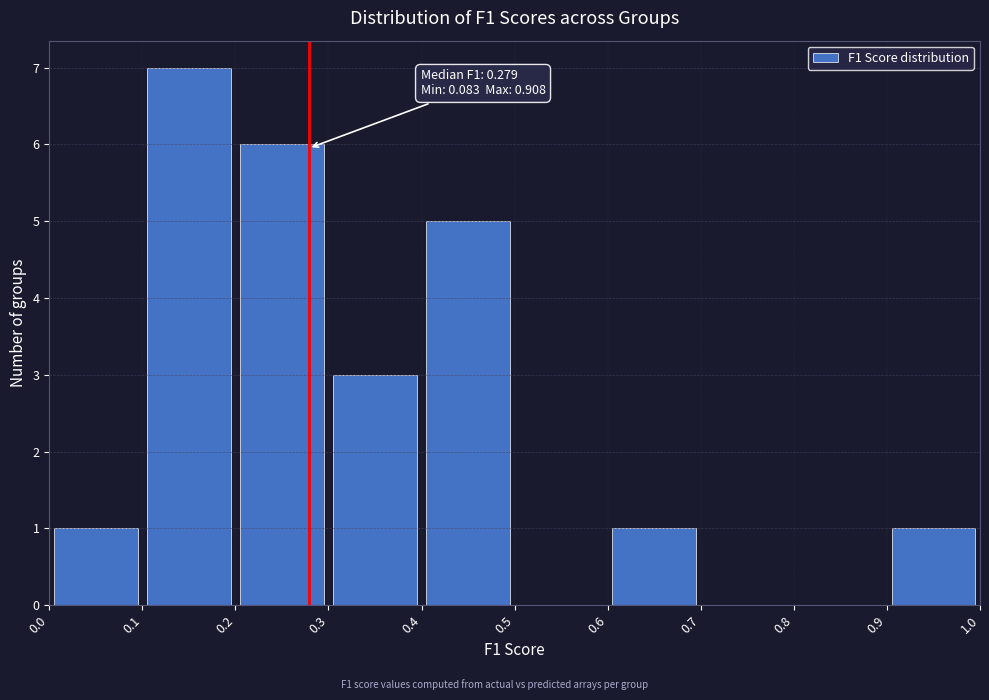

Which range on the x-axis has the tallest bar?

0.1 to 0.2